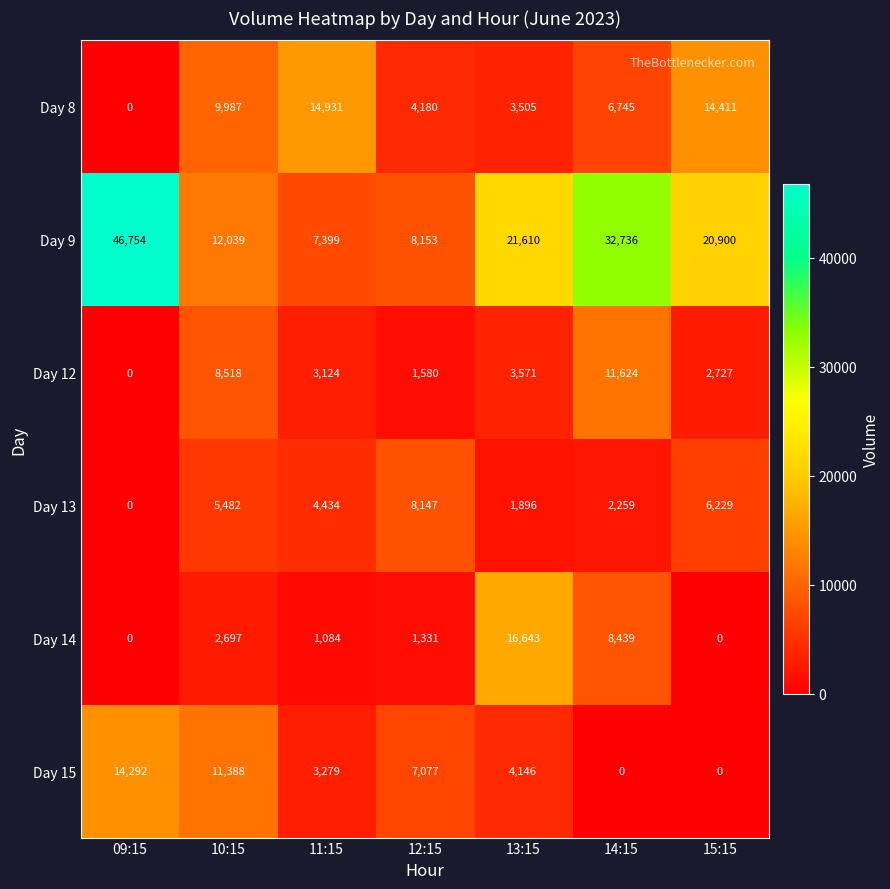

The Day 13 series shows 3407 at 14:15. True or false?

False